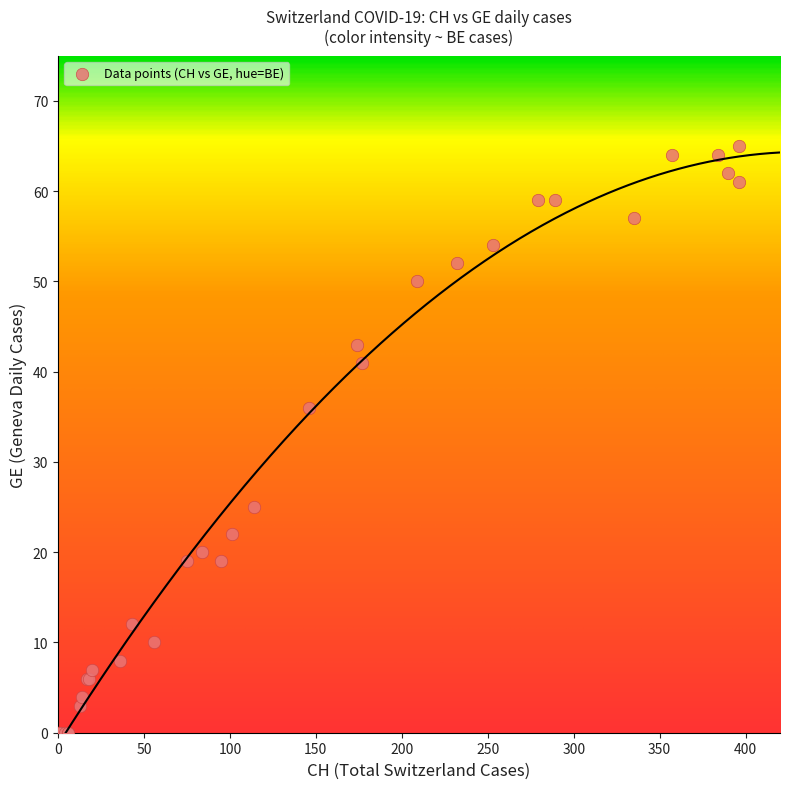

What Y value in the scatter plot is closest to 32?

36